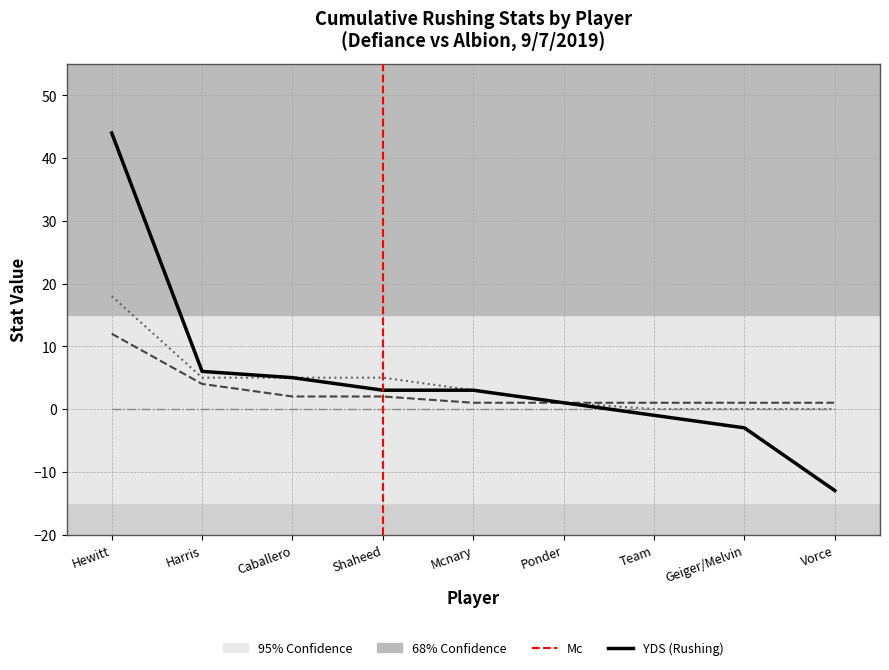

Is this an area chart (filled region under the line)?

No